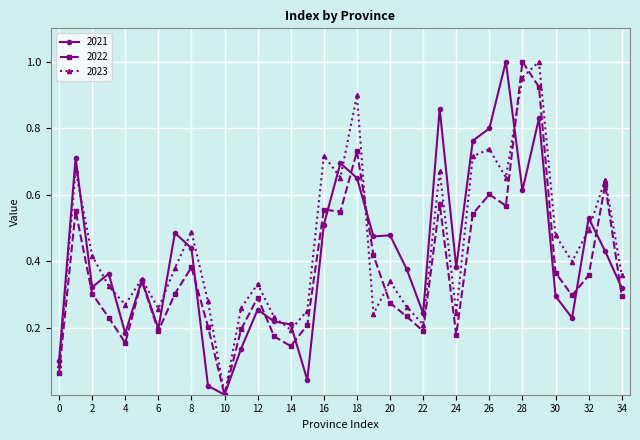

True or false: 2023 has more than 0 points higher than both neighbors.

True